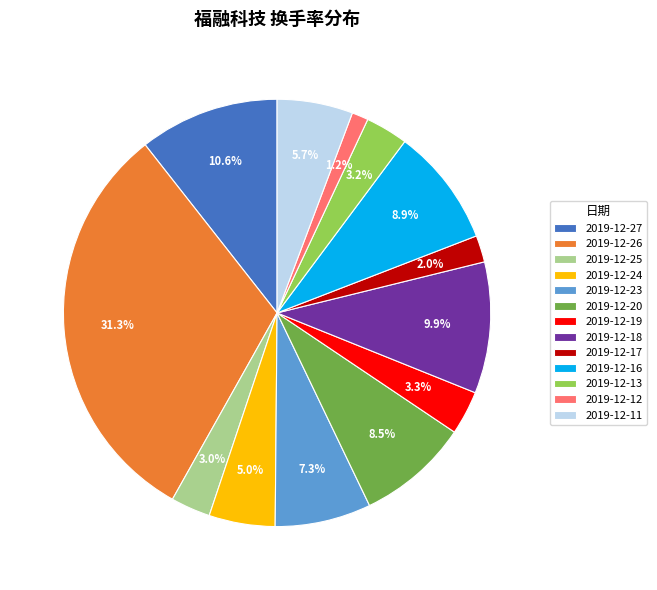

Is there any slice that represents more than half of the pie?

No